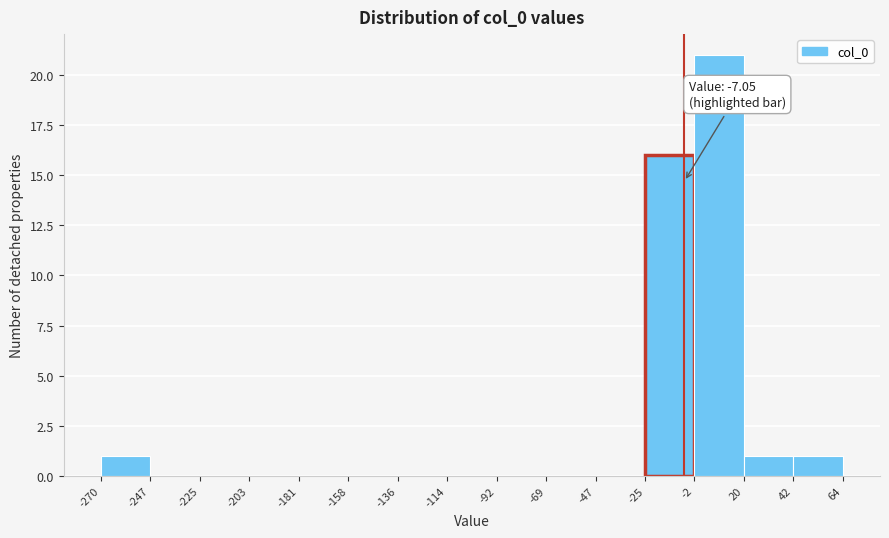

Which range on the x-axis has the tallest bar?

-2 to 20